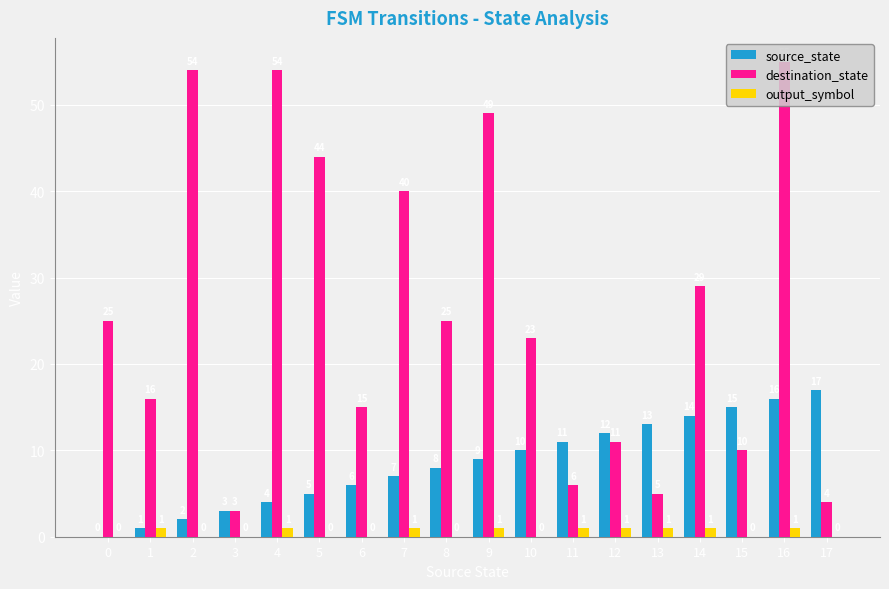

Reading left to right, list all the values displayed in this chart.

source_state: 0	1	2	3	4	5	6	7	8	9	10	11	12	13	14	15	16	17
destination_state: 25	16	54	3	54	44	15	40	25	49	23	6	11	5	29	10	55	4
output_symbol: 0	1	0	0	1	0	0	1	0	1	0	1	1	1	1	0	1	0